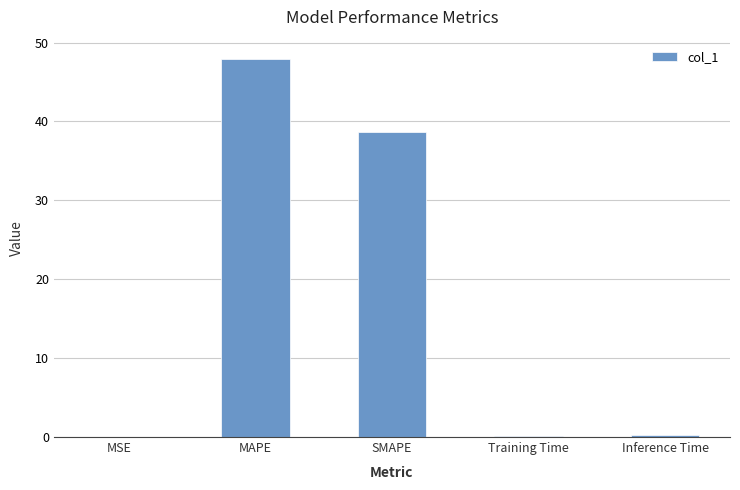

Which label corresponds to the largest value in the chart?

MAPE